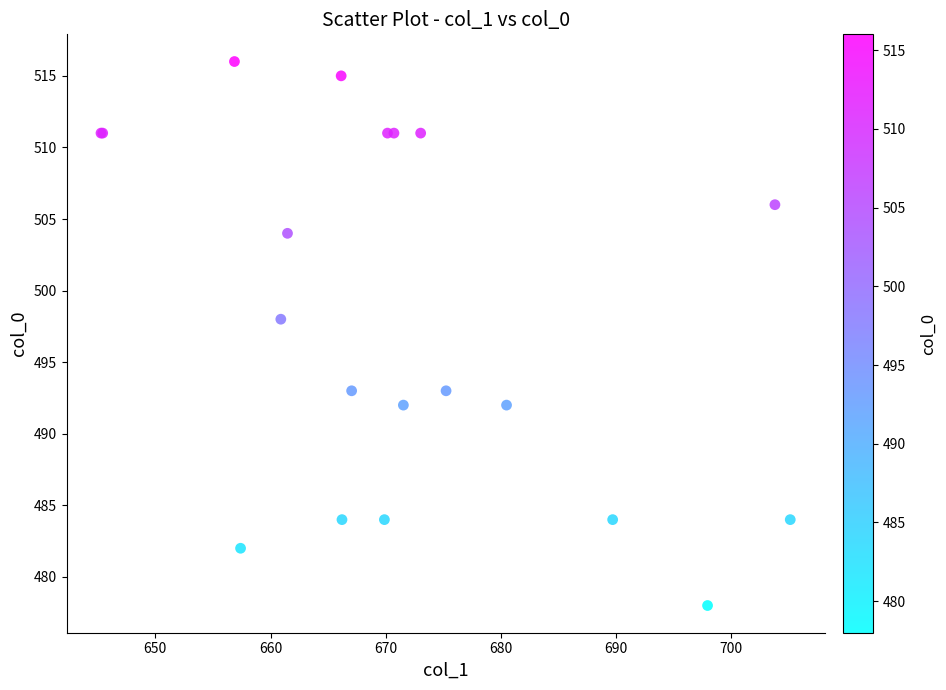

What Y value in the scatter plot is closest to 497?

498